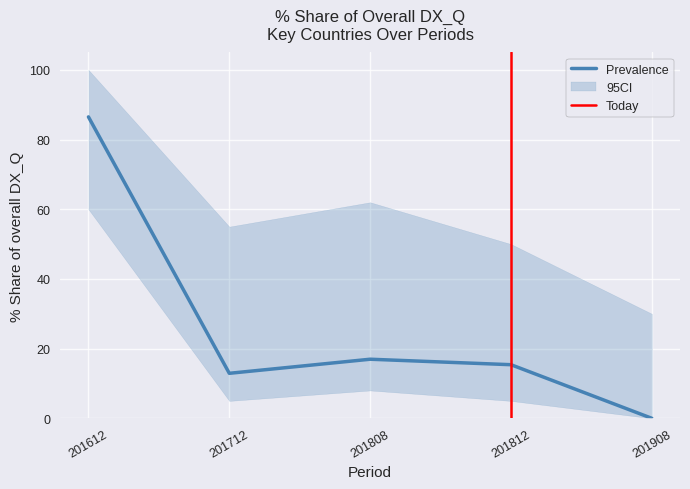

The Prevalence series shows 125.8 at 201612. True or false?

False